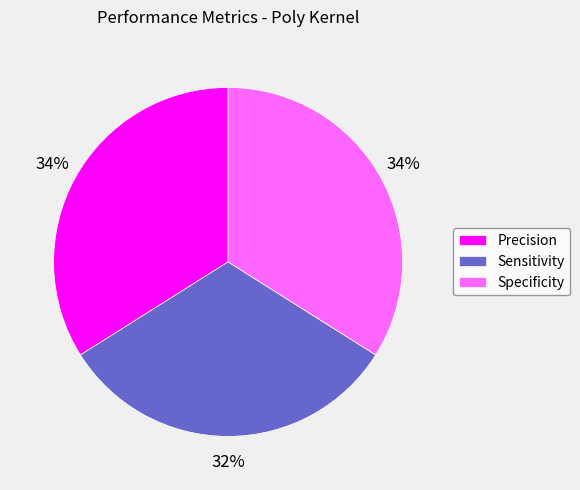

Is the sum of Precision and Sensitivity greater than half?

Yes